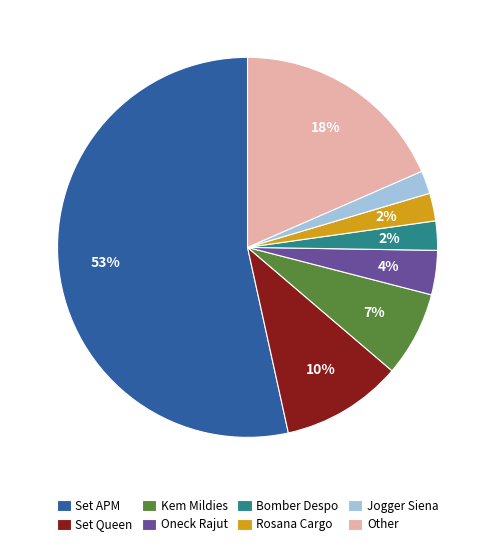

Which has a higher value, Oneck Rajut or Jogger Siena?

Oneck Rajut